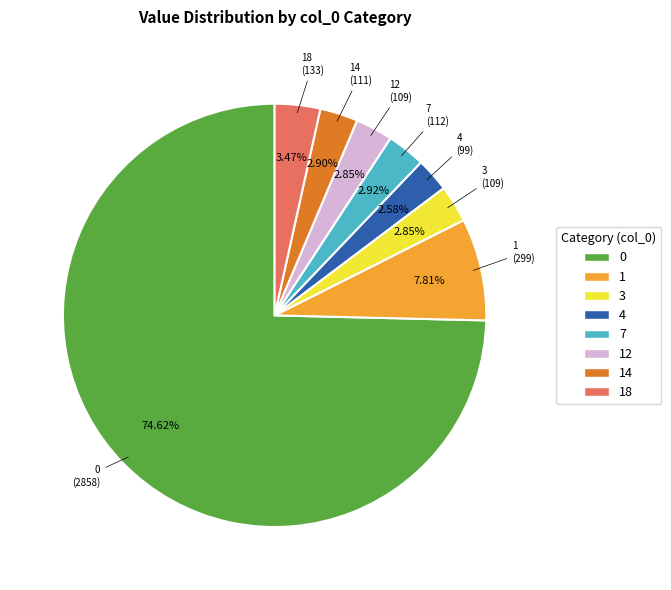

Count the number of slices in the pie.

8